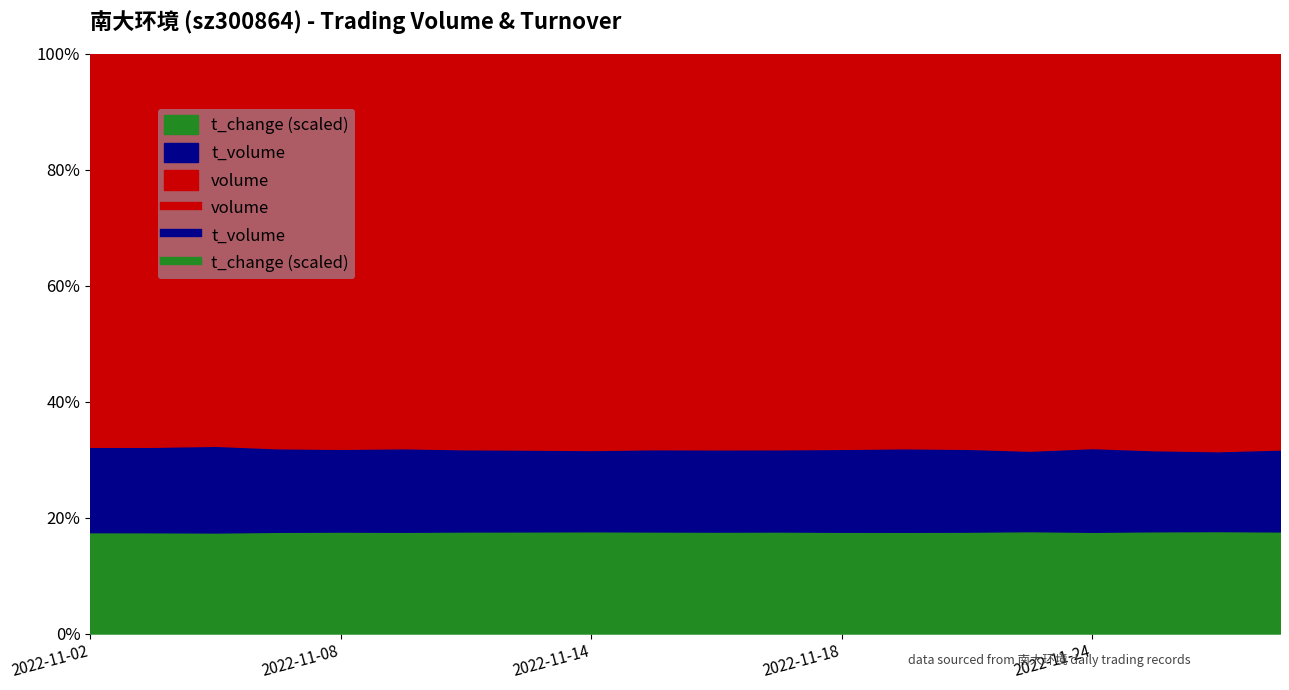

True or false: t_change and volume intersect in this chart.

False